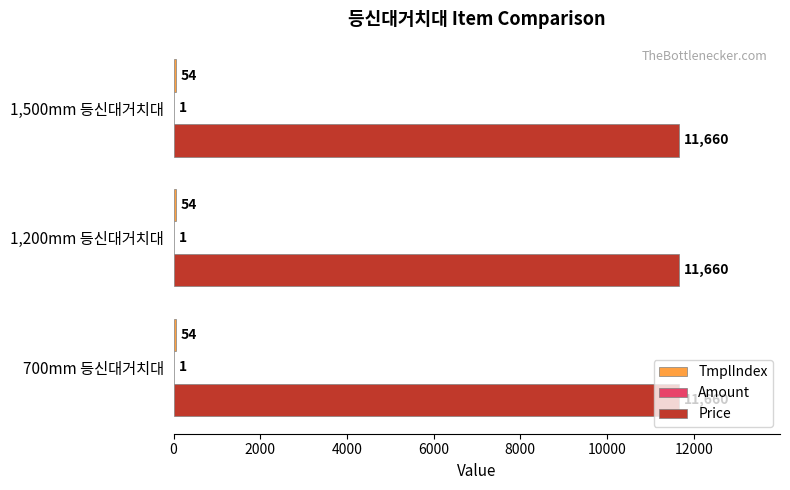

Which series has the largest total across all categories?

Price